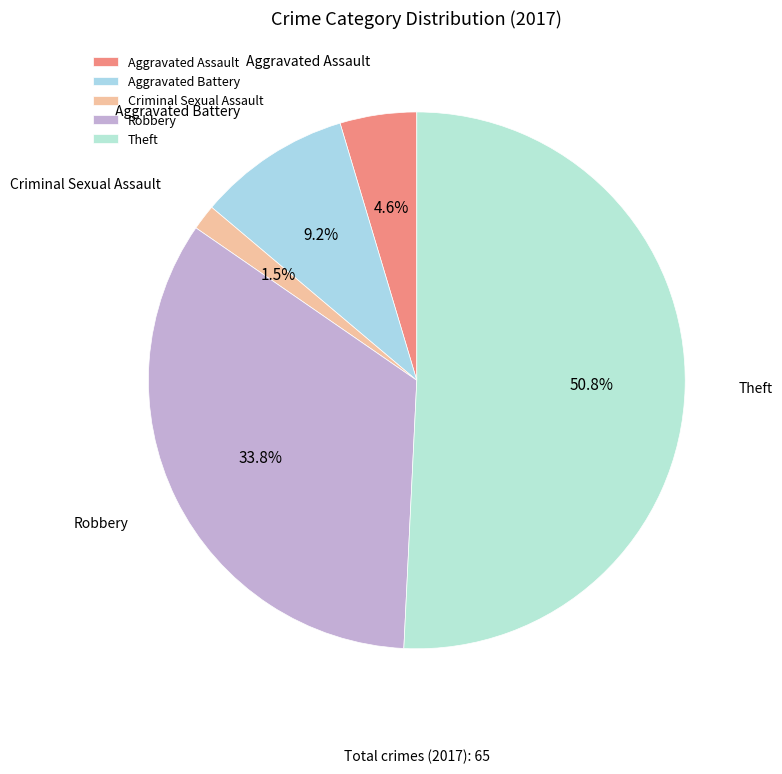

What percentage is NOT represented by Criminal Sexual Assault?

98.5%